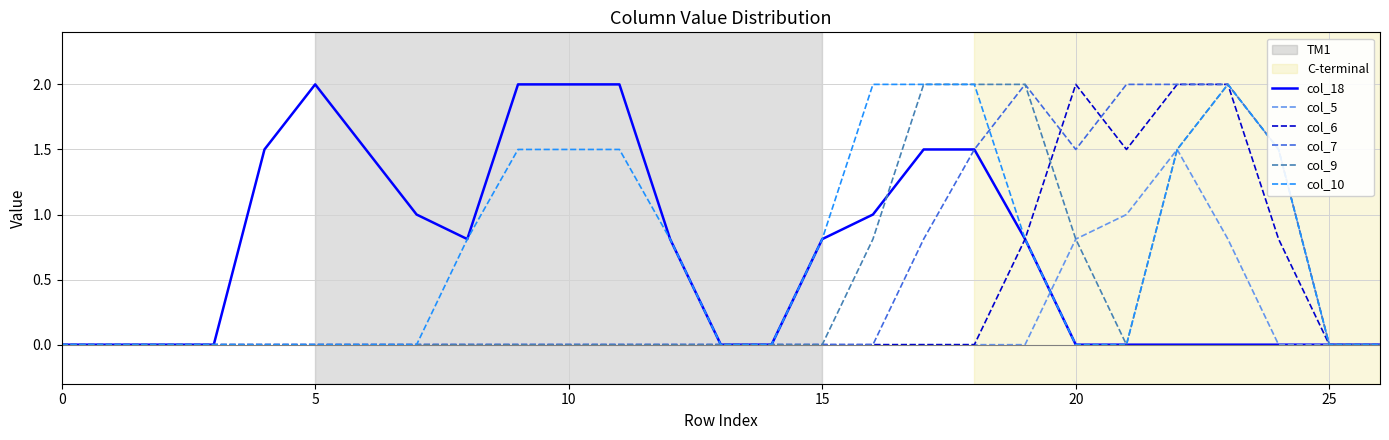

What is the maximum value shown in the chart?

2.0